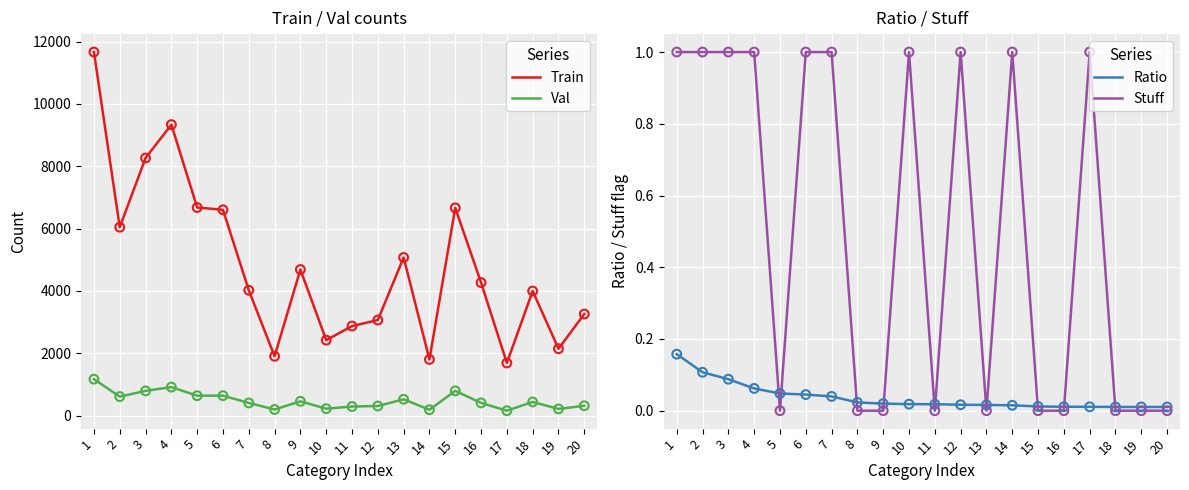

Is the value of Stuff at 1 greater than the value of Ratio at 10?

Yes